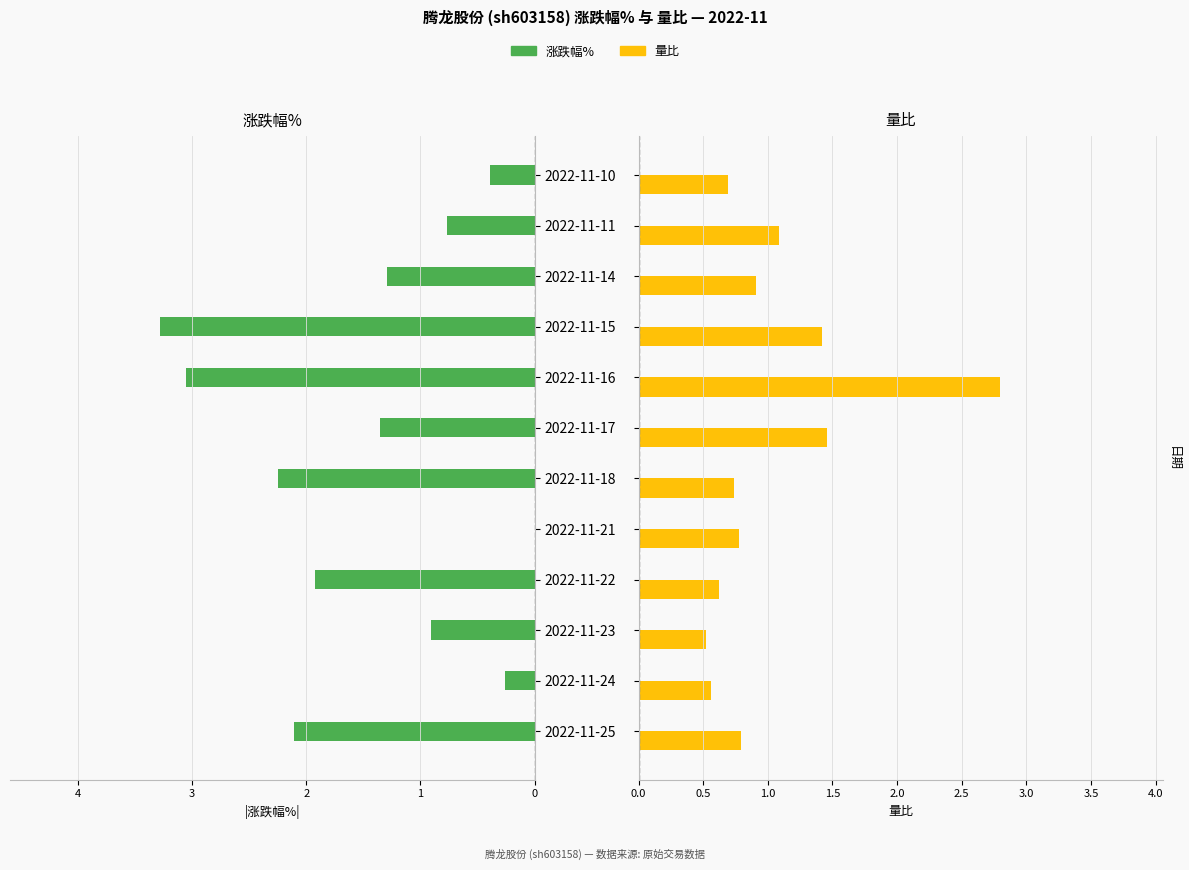

Reading right to left, list all the values displayed in this chart.

涨跌幅%: 0.4	0.8	1.3	3.3	3.0	1.4	2.2	0.0	1.9	0.9	0.3	2.1
量比: 0.7	1.1	0.9	1.4	2.8	1.5	0.7	0.8	0.6	0.5	0.6	0.8